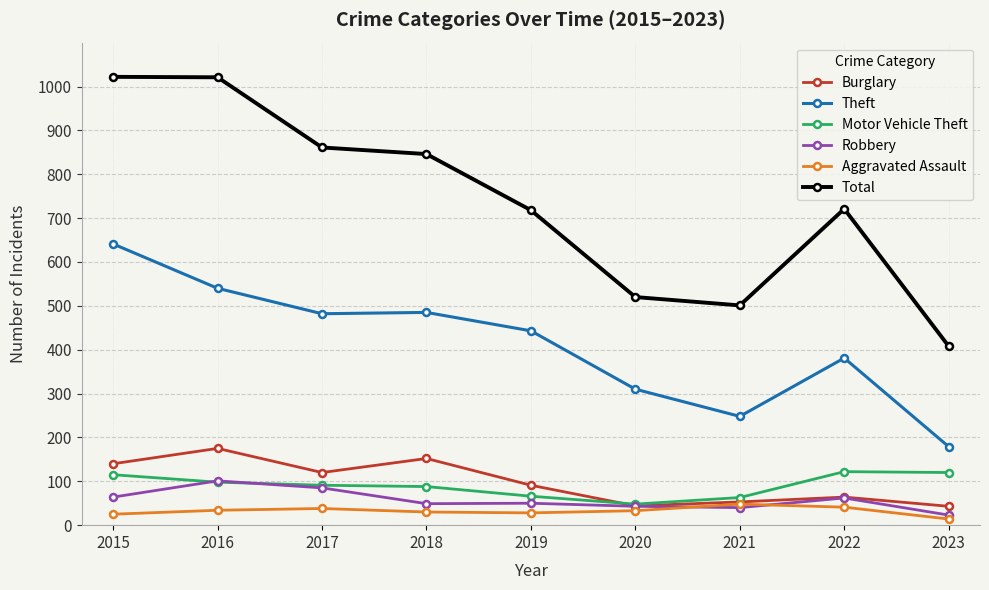

How many lines are shown in the chart?

6